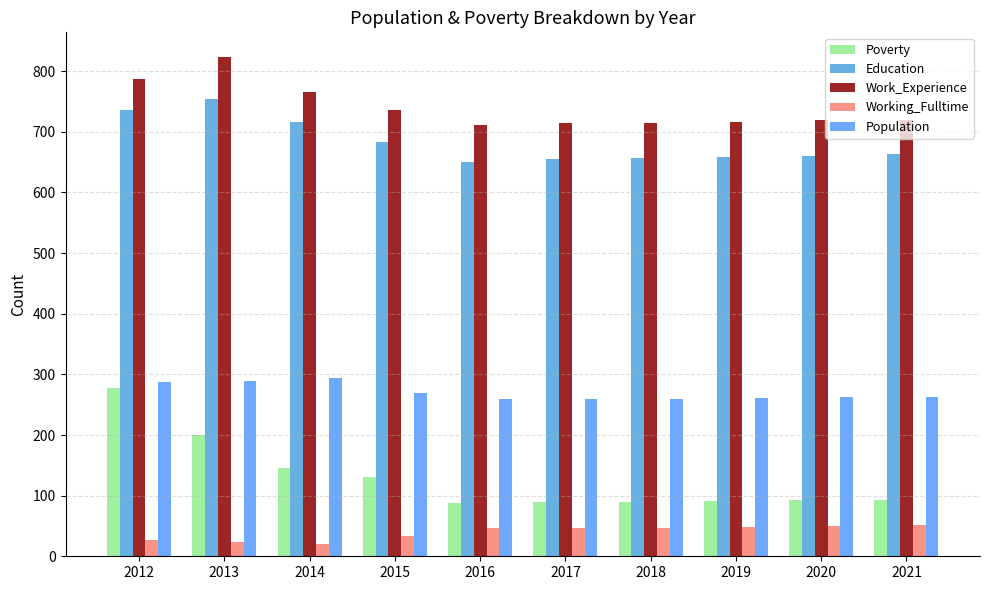

How many distinct data groups are displayed?

5